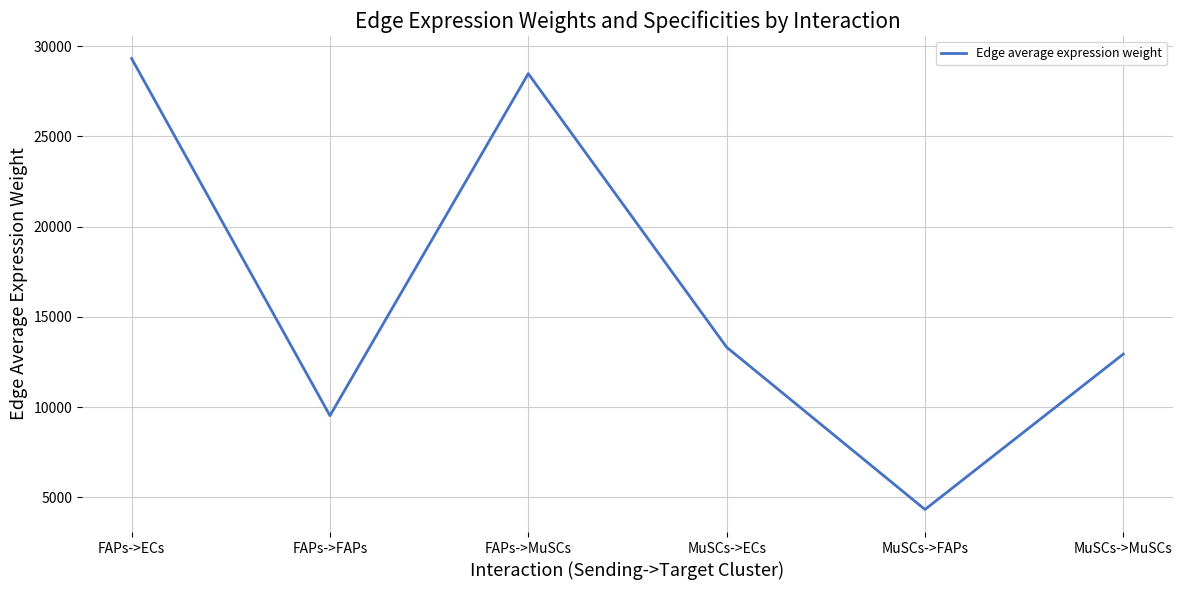

How many distinct data groups are displayed?

1